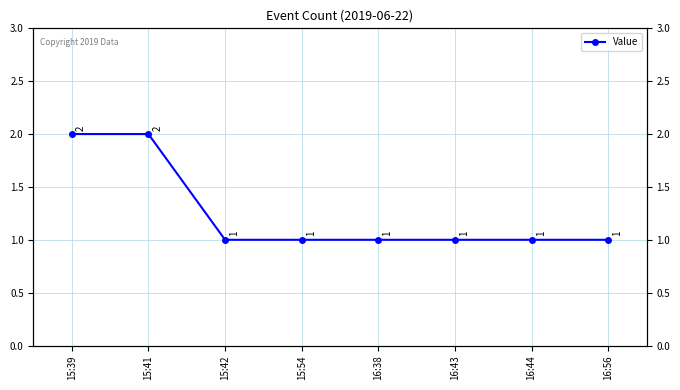

Reading left to right, transcribe all the data shown in this chart.

15:39=2	15:41=2	15:42=1	15:54=1	16:38=1	16:43=1	16:44=1	16:56=1